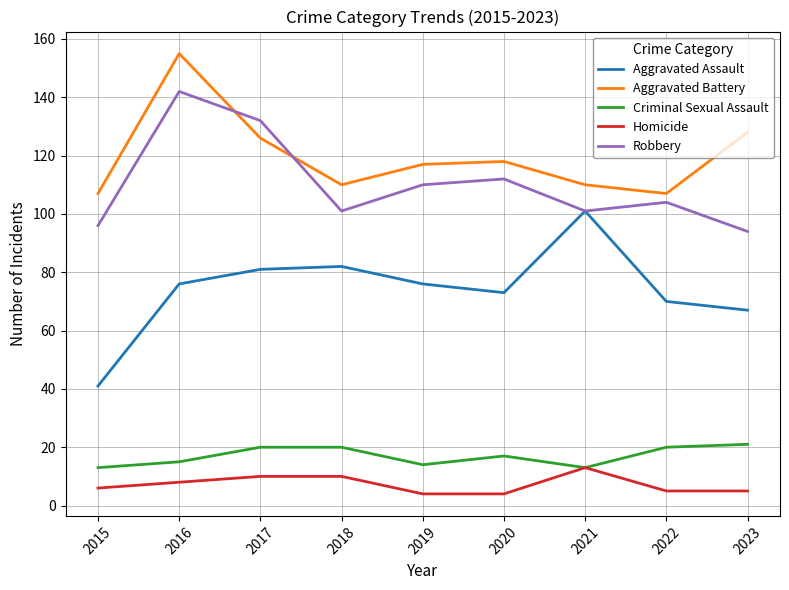

What is the difference between the Aggravated Assault values at 2016 and 2018?

6